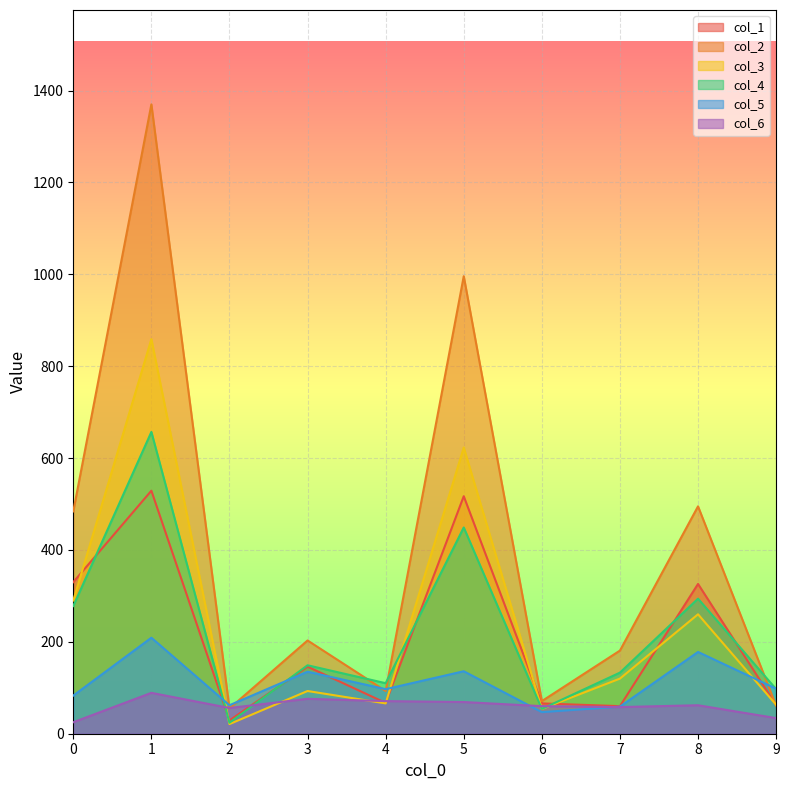

Reading right to left, transcribe all the data shown in this chart.

col_1: 62	326	60	66	517	67	146	29	529	330
col_2: 61	495	181	71	996	93	203	55	1370	484
col_3: 63	260	120	54	623	66	93	21	859	290
col_4: 97	294	133	54	449	110	149	24	657	278
col_5: 98	178	59	47	136	97	135	62	209	83
col_6: 34	62	58	60	69	71	76	56	89	25